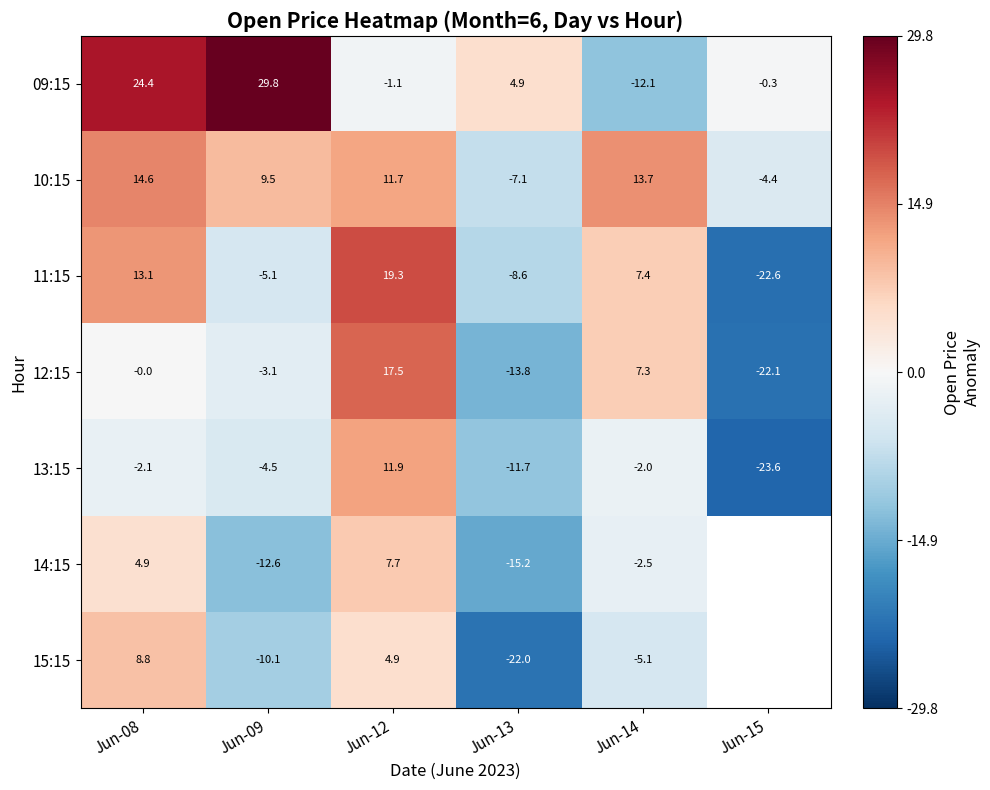

Is the value of 15:15 at Jun-12 greater than the value of 13:15 at Jun-09?

Yes